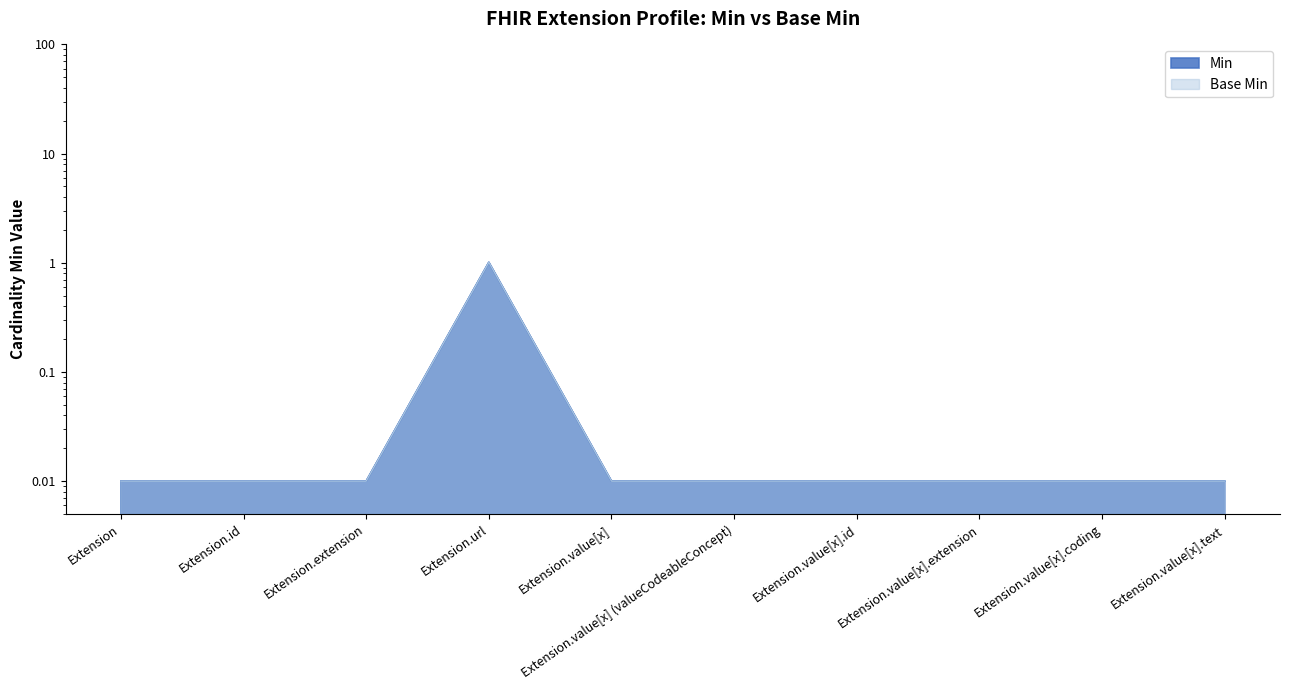

True or false: Min has a value of 0.0 at Extension.id.

False